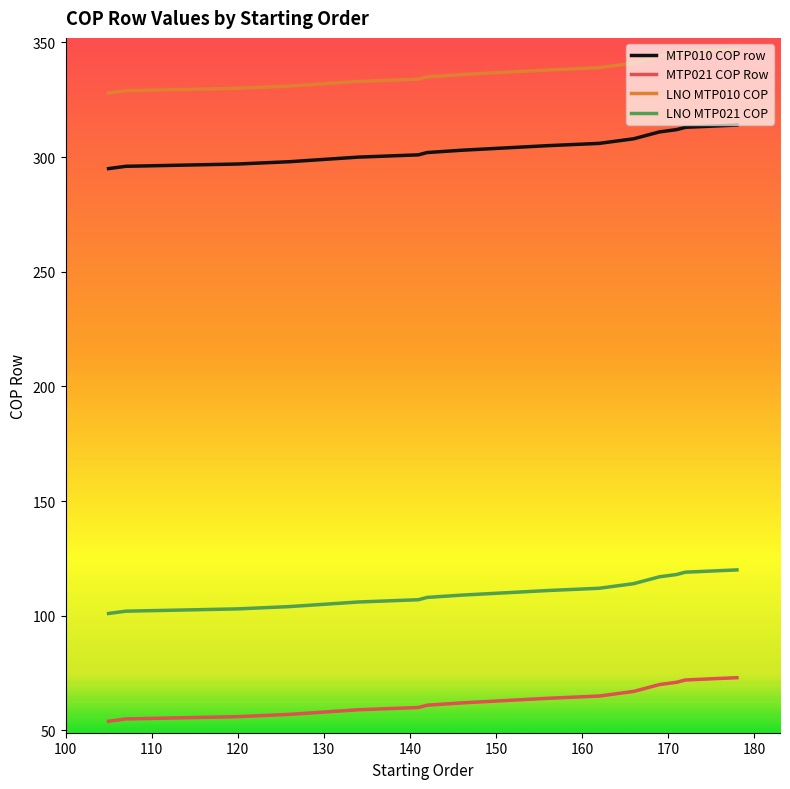

True or false: MTP021 COP Row and MTP010 COP row intersect in this chart.

False